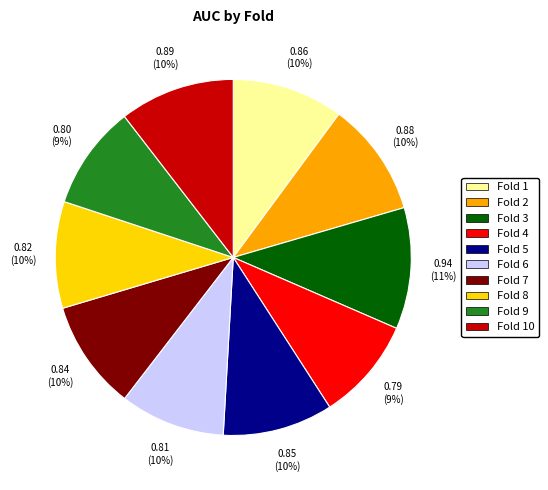

To the nearest percent, what is the average slice percentage?

10%